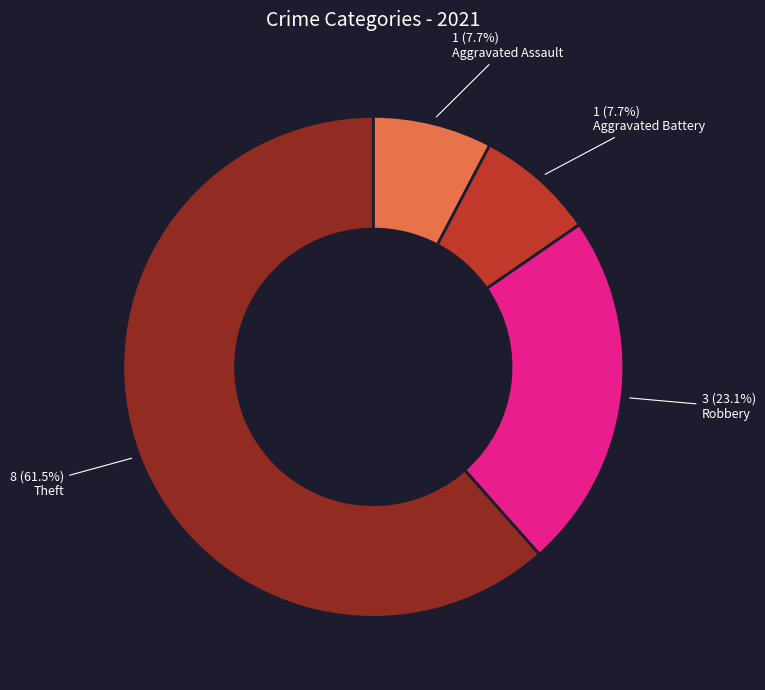

What portion of the pie excludes Aggravated Assault?

92.3%